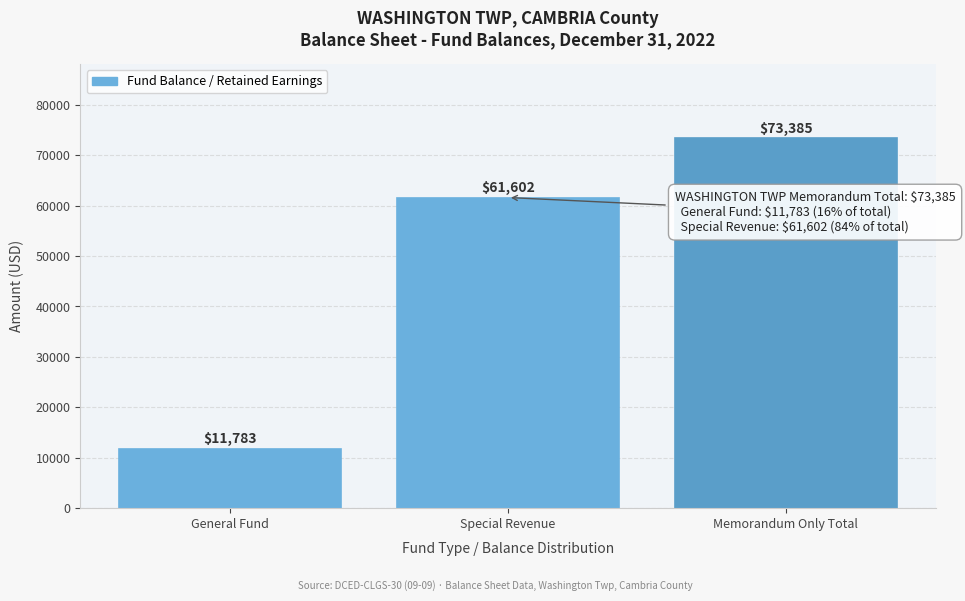

Reading left to right, what are all the values shown in this chart?

General Fund=11783	Special Revenue=61602	Memorandum Only Total=73385